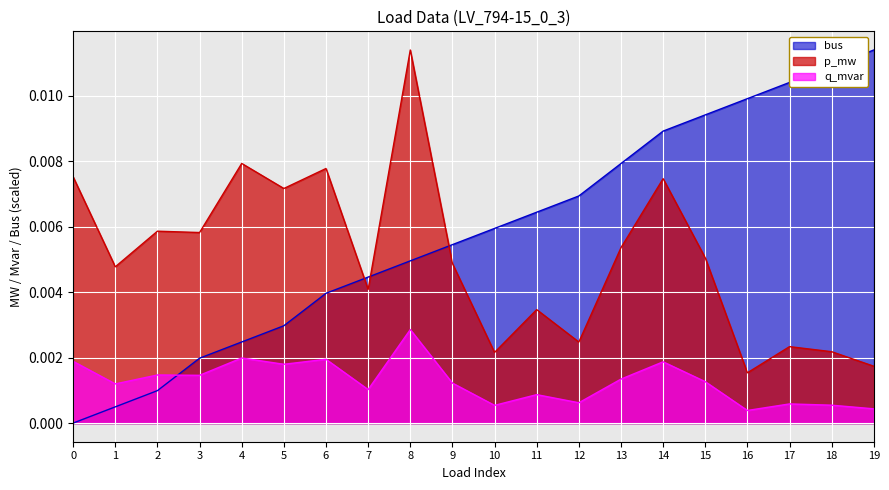

Is it true that q_mvar equals 0.0 at 12?

True